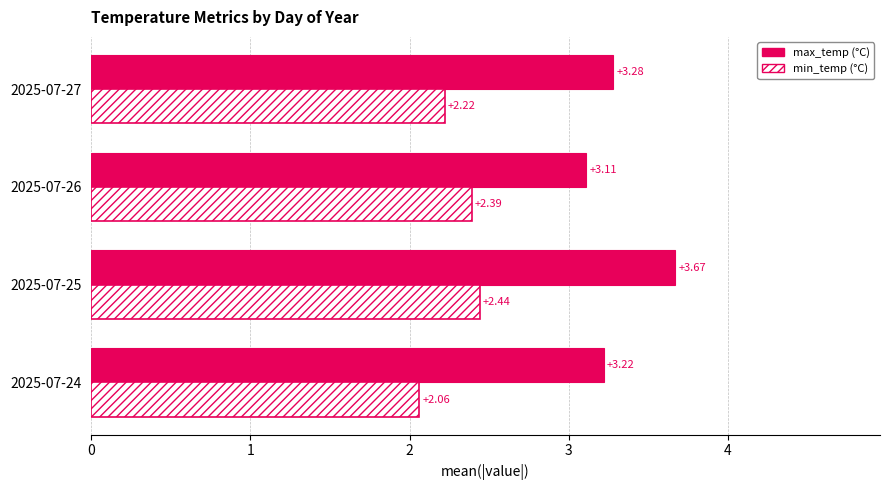

What is the spread (max minus min) of values at 2025-07-25?

1.2